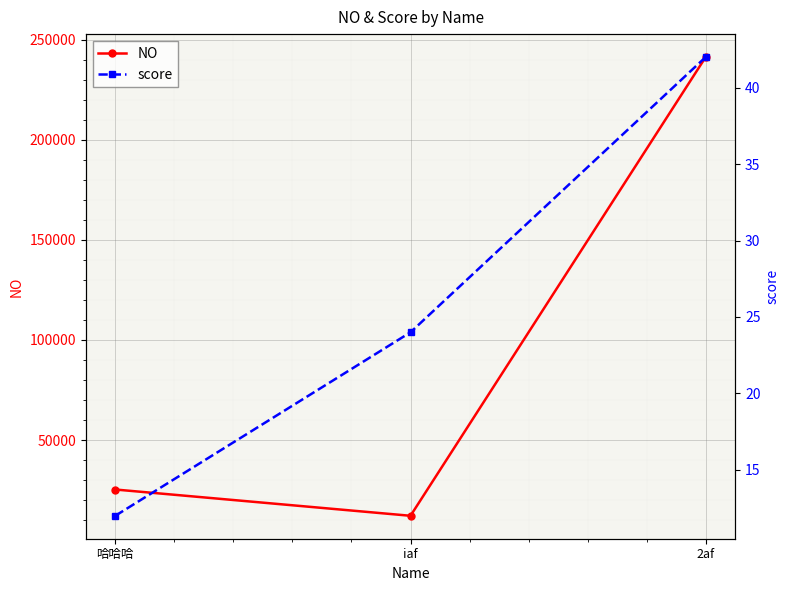

What is the sum of the score values at 哈哈哈 and iaf?

36